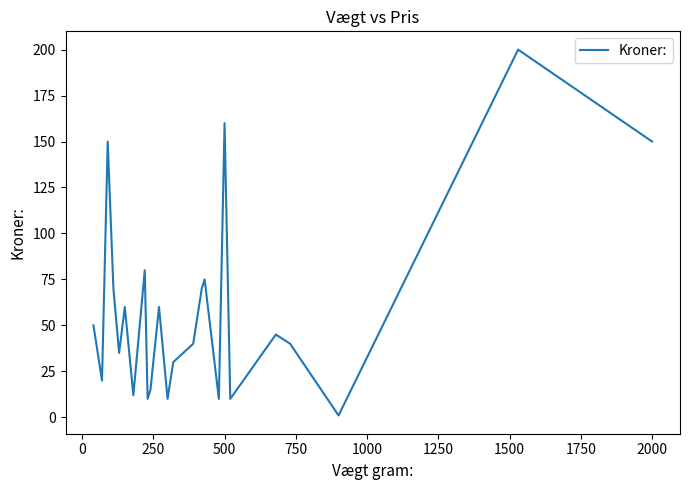

What is the greatest value displayed?

200